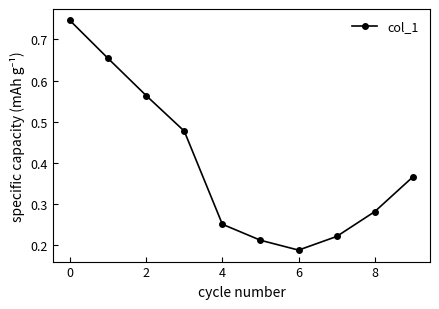

What is the sum of all values?

4.0